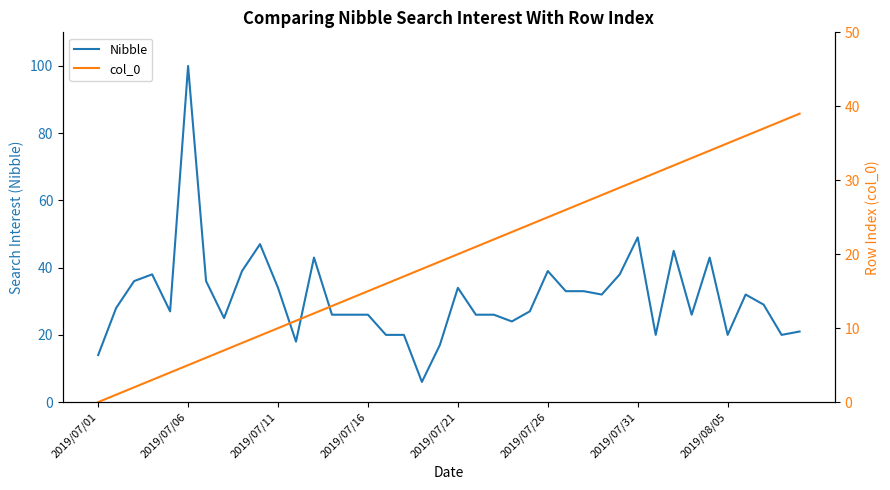

How many lines are shown in the chart?

2